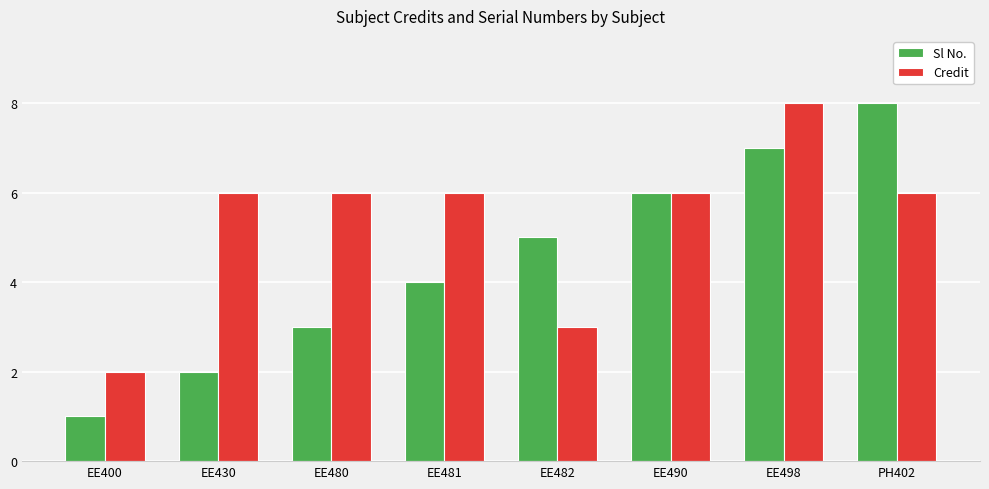

True or false: Sl No. has a value of 4 at EE481.

True